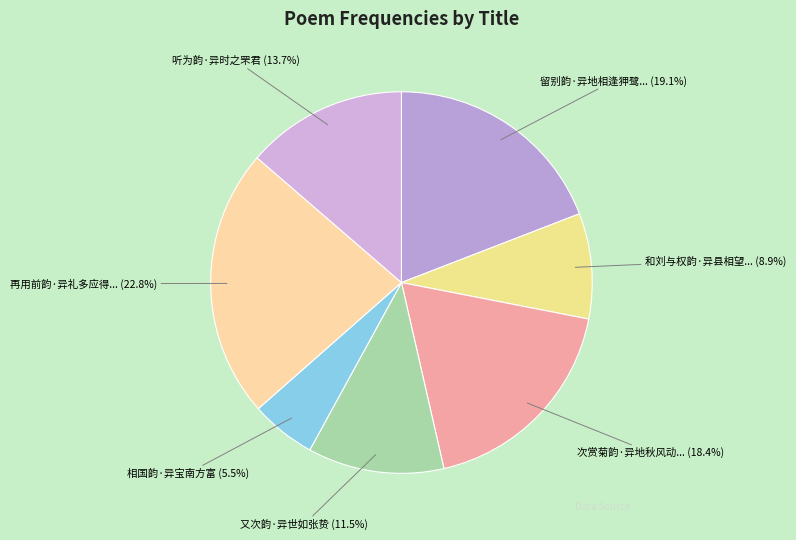

Approximately how many times larger is the value at 又次韵·异世如张贽 compared to 留别韵·异地相逢狎鹭...?

0.6